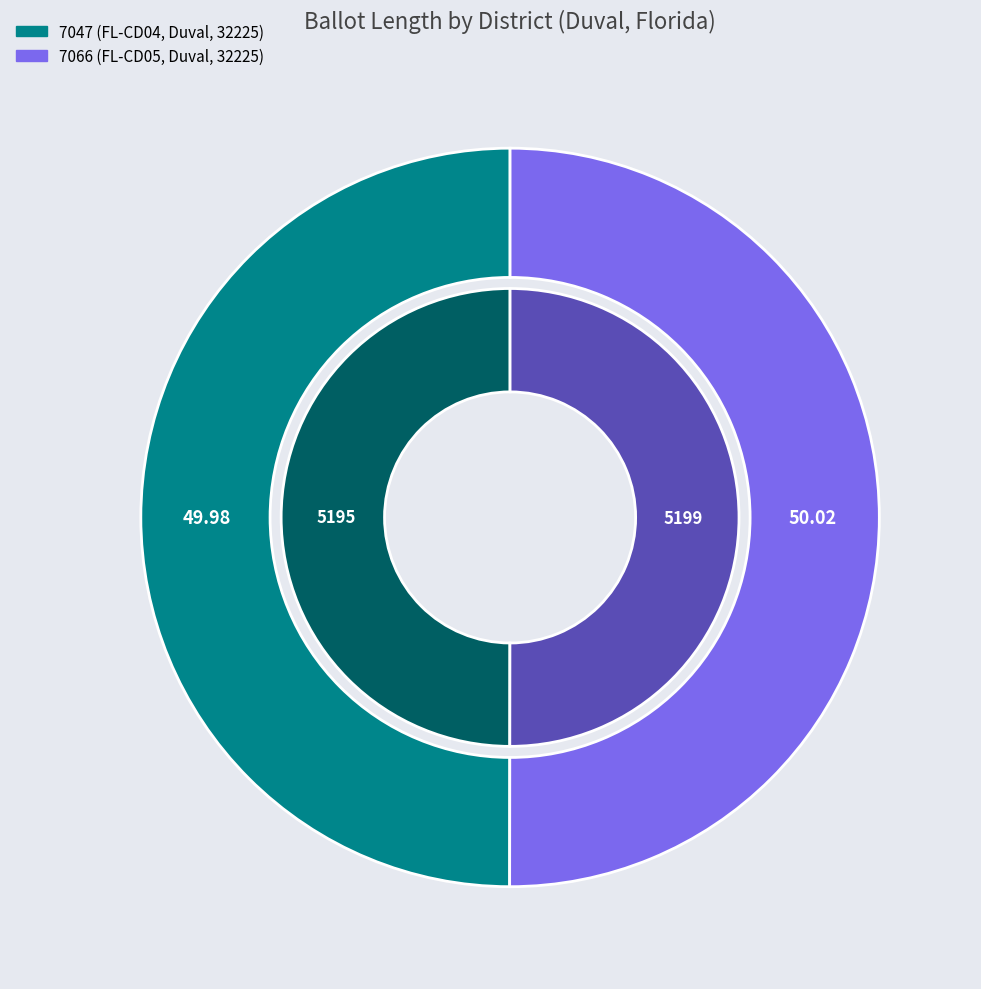

To the nearest percent, what percentage of the pie is 7066 (FL-CD05, Duval, 32225)?

50%